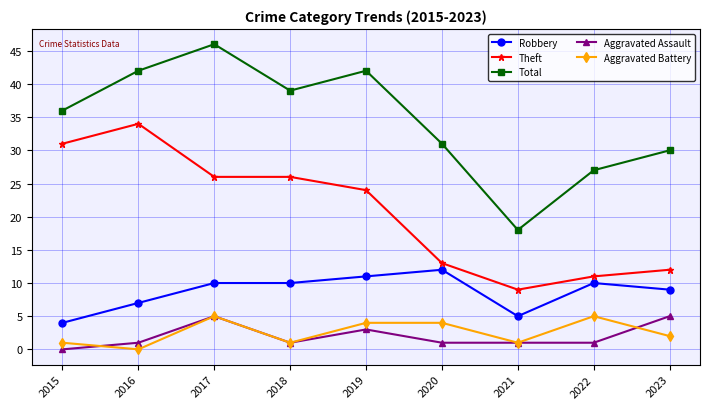

True or false: Aggravated Assault has a value of 5 at 2019.

False